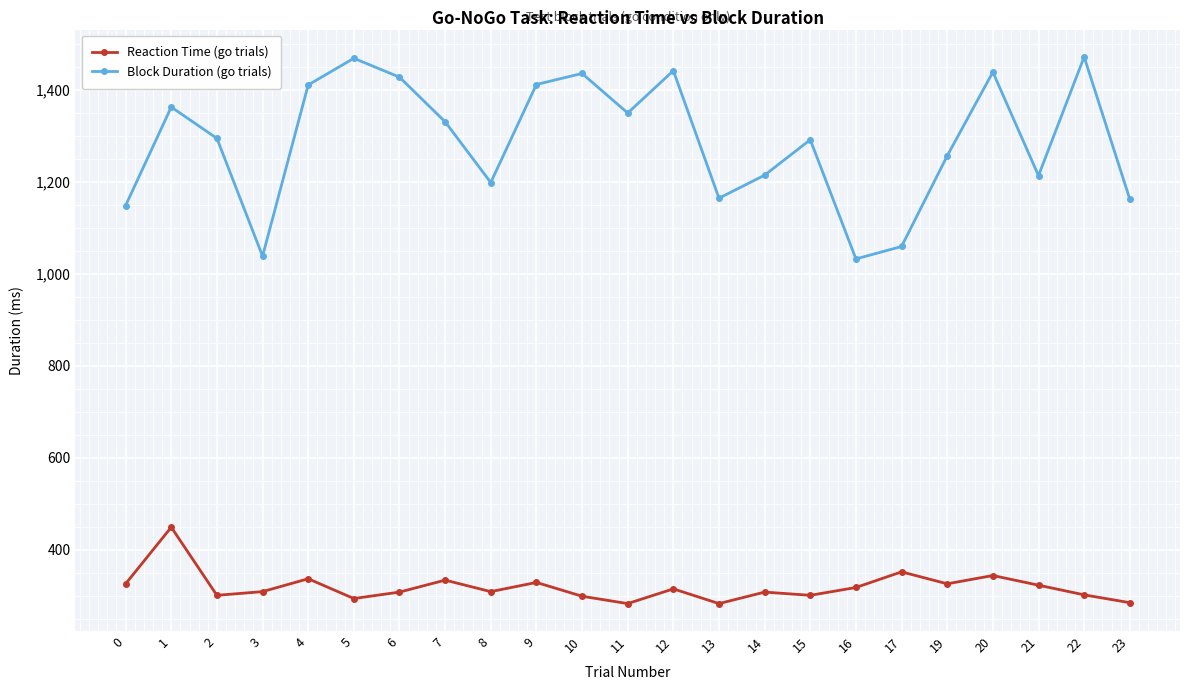

In Block Duration (go trials), how many points are higher than both neighbors (excluding endpoints)?

7